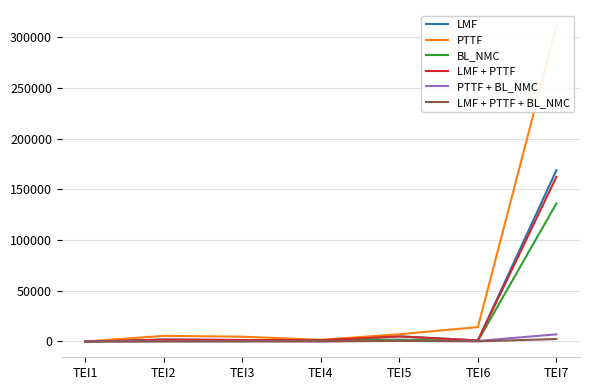

Which label corresponds to the largest value in the chart?

TEI7